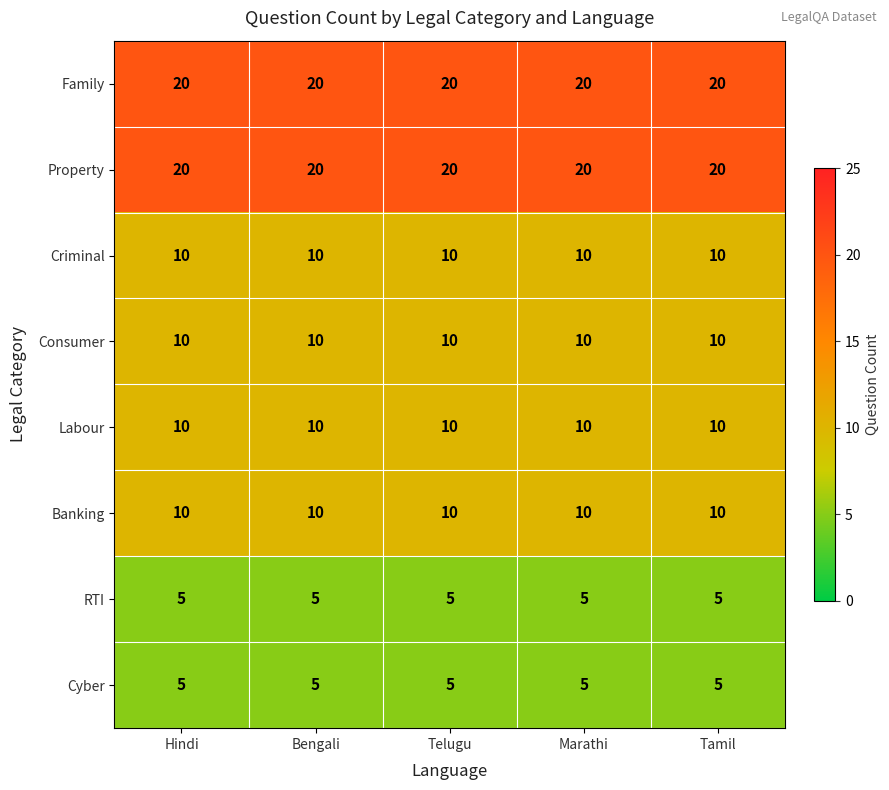

What is the spread (max minus min) of values at Tamil?

15